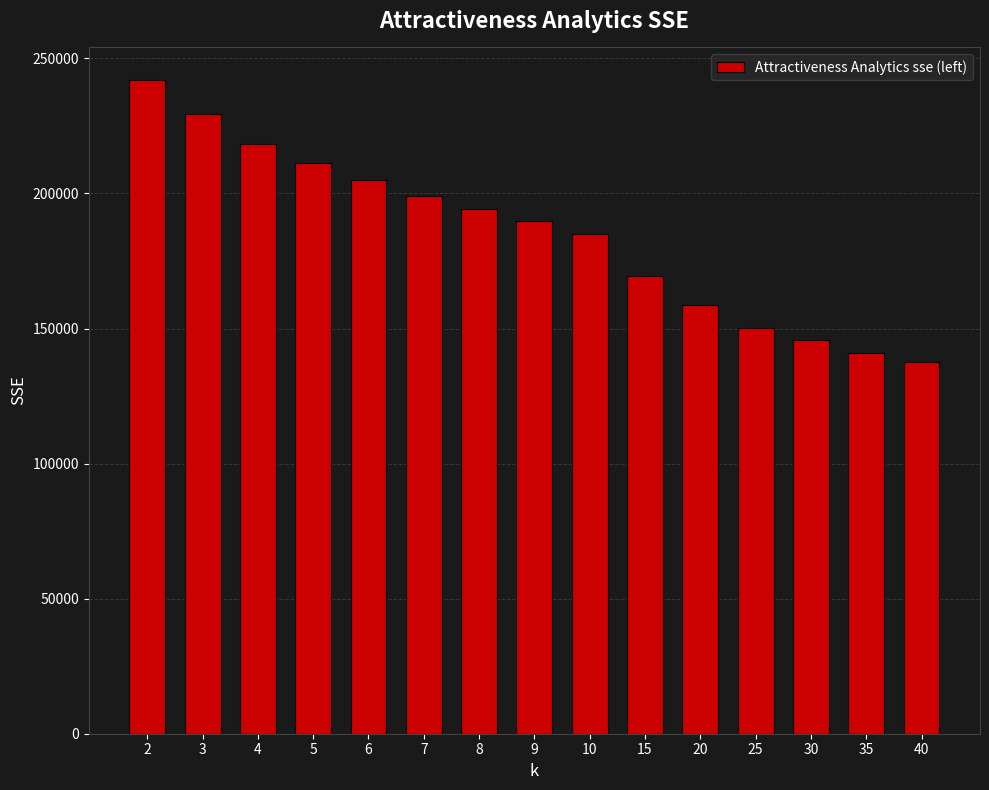

What is the ratio of the value at 3 to the value at 10?

1.2